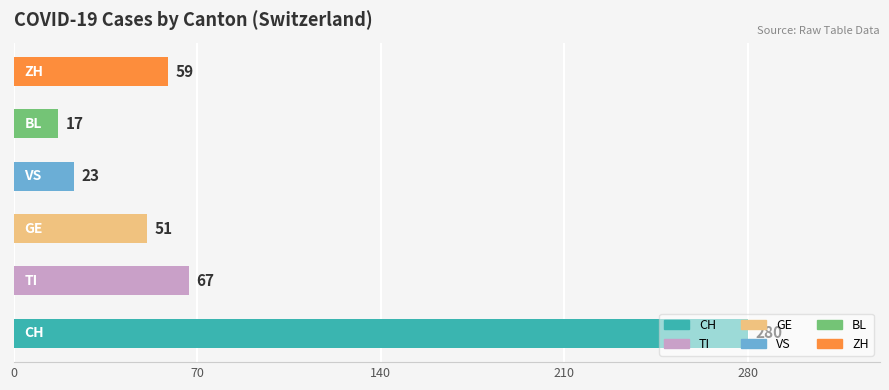

What is the sum of all values?

497